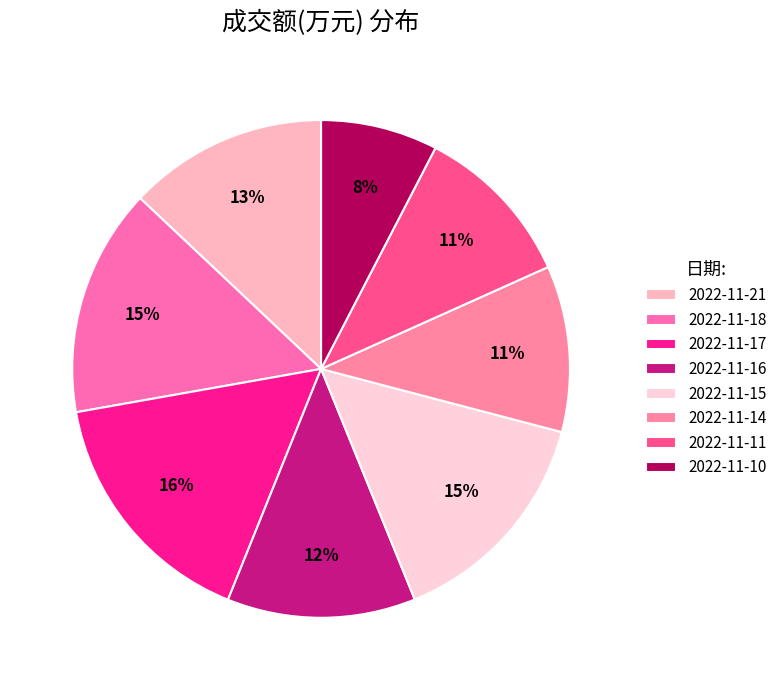

To the nearest percent, what percentage of the pie is 2022-11-15?

15%